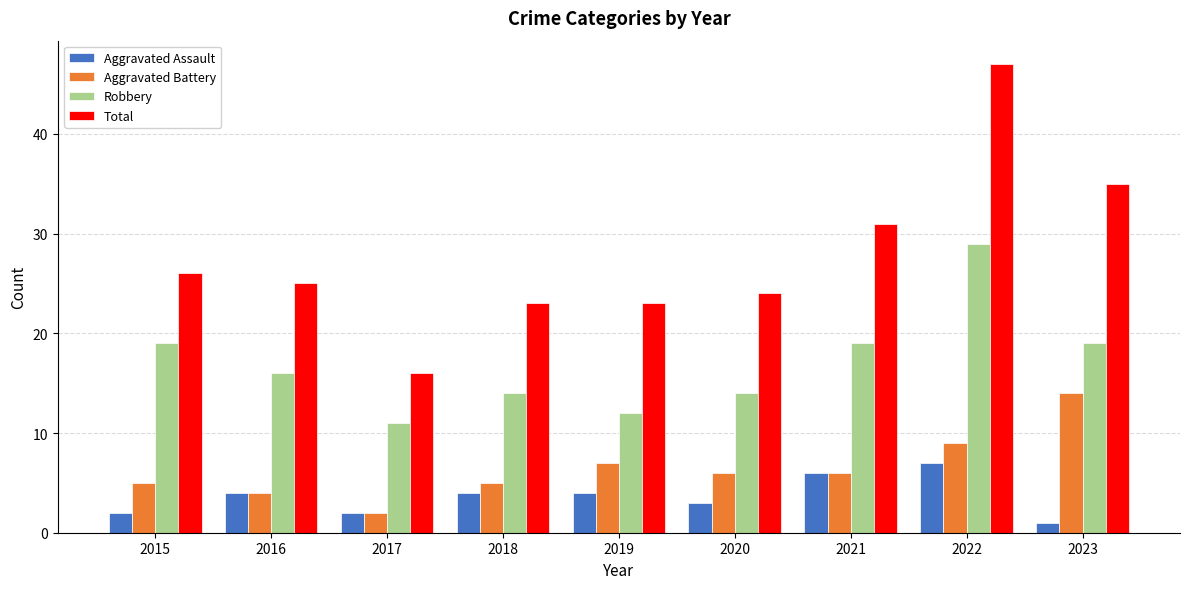

Which series has the largest total across all categories?

Total